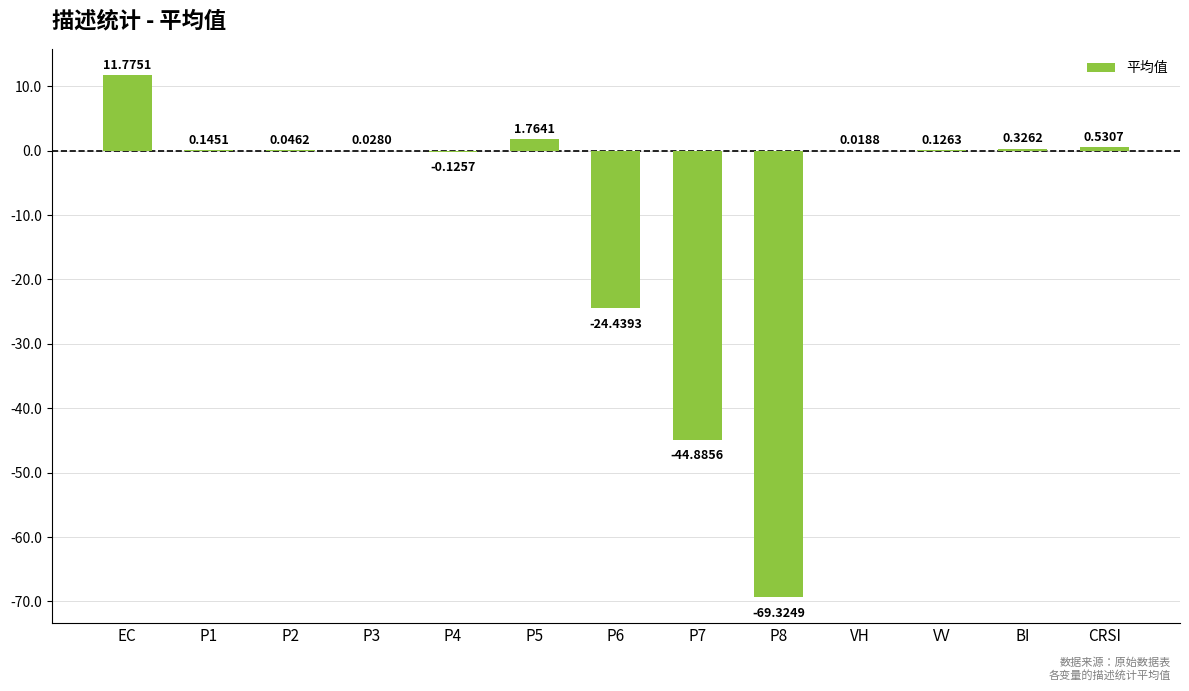

What is the sum of all values?

-124.0